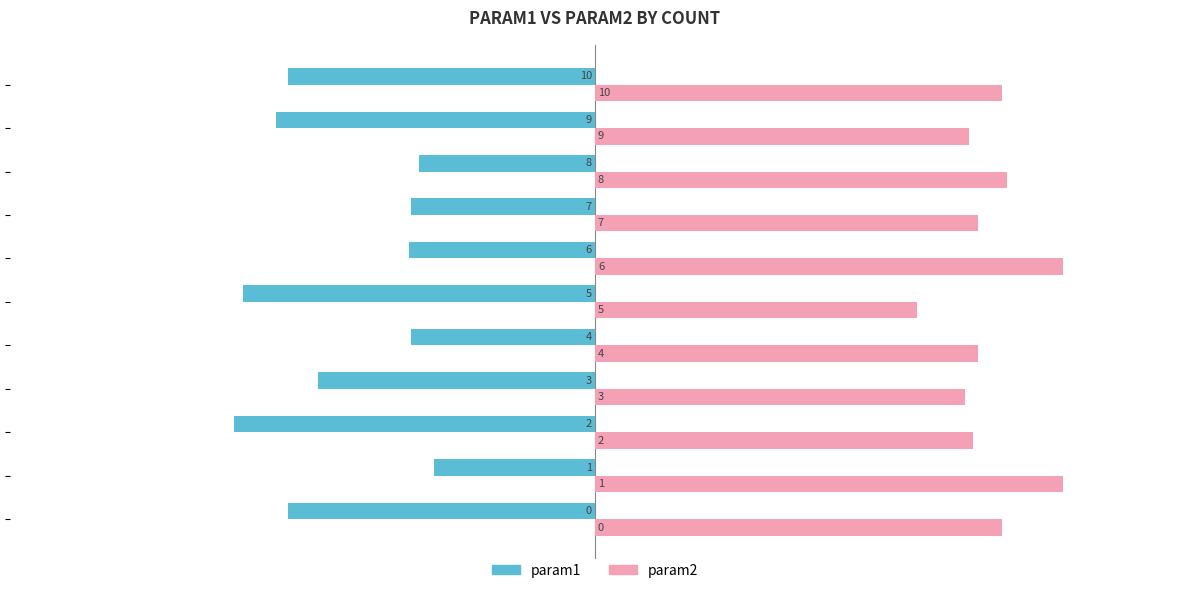

Which series has the largest range (max minus min)?

param1